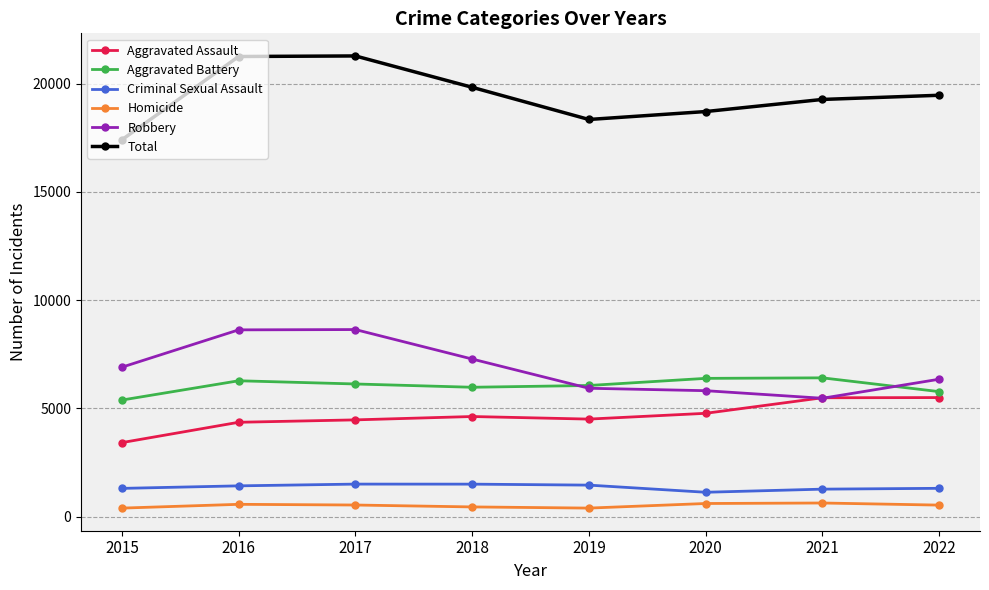

What is the difference between the highest and lowest values at 2022?

18927